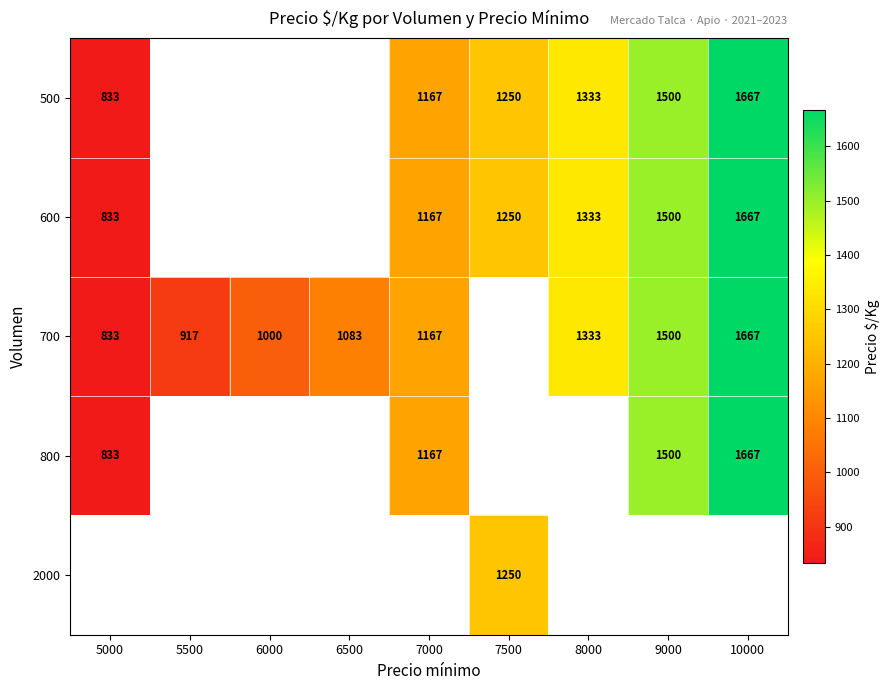

True or false: 800 has a value of 1167 at 7000.

True